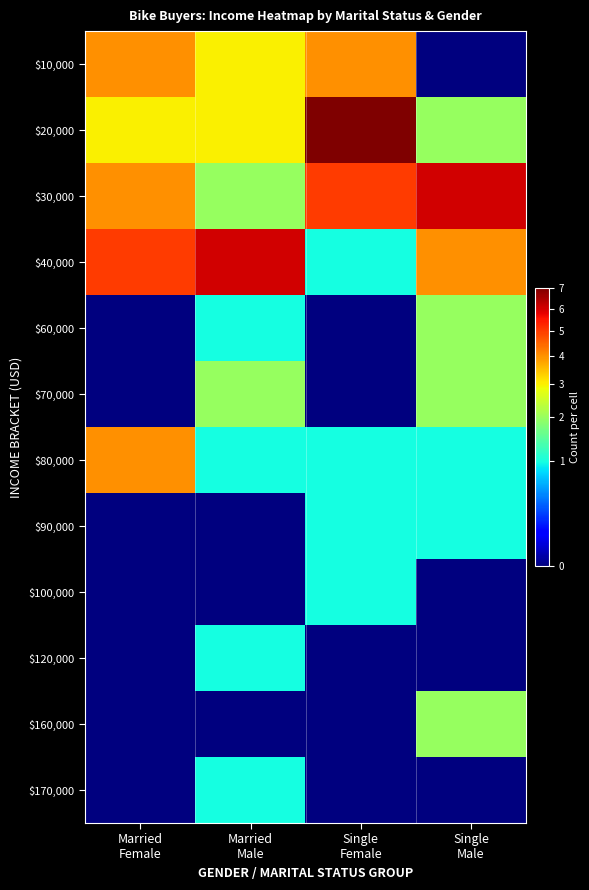

Reading left to right, transcribe all the data shown in this chart.

$10,000: Married
Female=4	Married
Male=3	Single
Female=4	Single
Male=0
$20,000: Married
Female=3	Married
Male=3	Single
Female=7	Single
Male=2
$30,000: Married
Female=4	Married
Male=2	Single
Female=5	Single
Male=6
$40,000: Married
Female=5	Married
Male=6	Single
Female=1	Single
Male=4
$60,000: Married
Female=0	Married
Male=1	Single
Female=0	Single
Male=2
$70,000: Married
Female=0	Married
Male=2	Single
Female=0	Single
Male=2
$80,000: Married
Female=4	Married
Male=1	Single
Female=1	Single
Male=1
$90,000: Married
Female=0	Married
Male=0	Single
Female=1	Single
Male=1
$100,000: Married
Female=0	Married
Male=0	Single
Female=1	Single
Male=0
$120,000: Married
Female=0	Married
Male=1	Single
Female=0	Single
Male=0
$160,000: Married
Female=0	Married
Male=0	Single
Female=0	Single
Male=2
$170,000: Married
Female=0	Married
Male=1	Single
Female=0	Single
Male=0